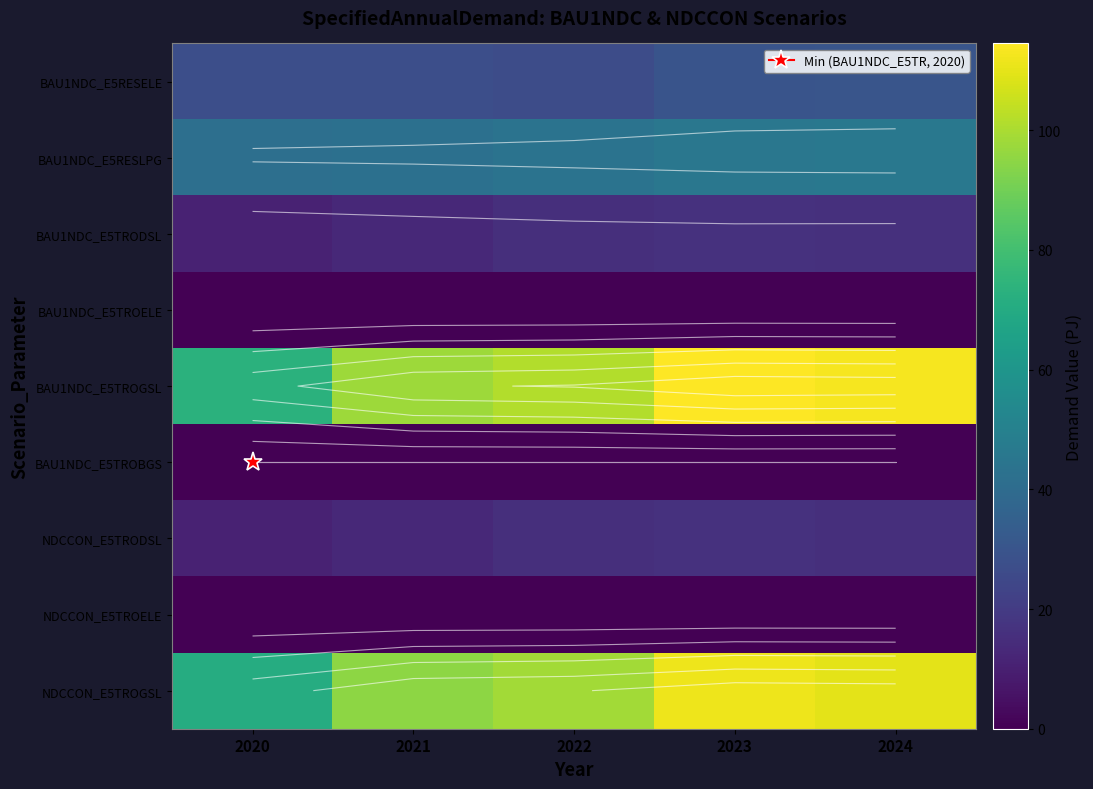

Between 2020 and 2024, which is larger?

2024